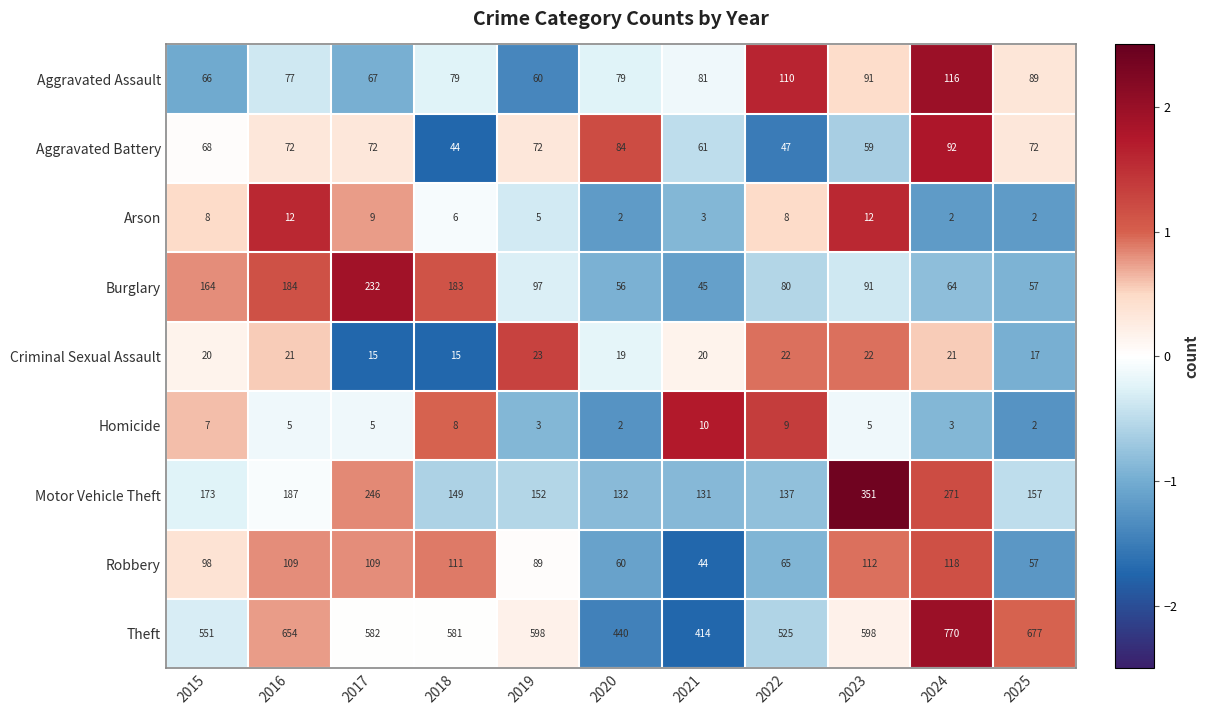

Which category has the lowest value in the Burglary series?

2021